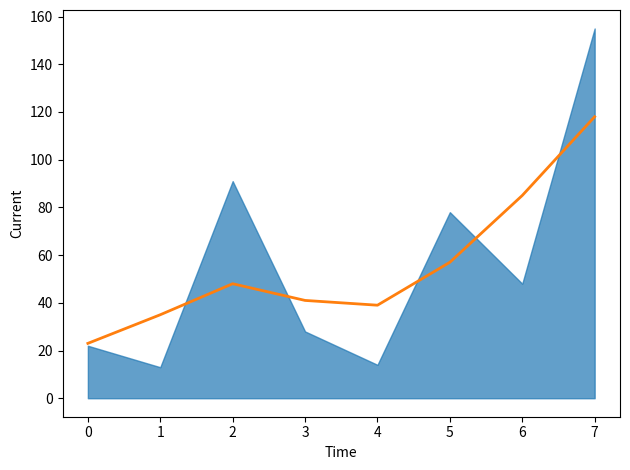

How many values are below 48?

4